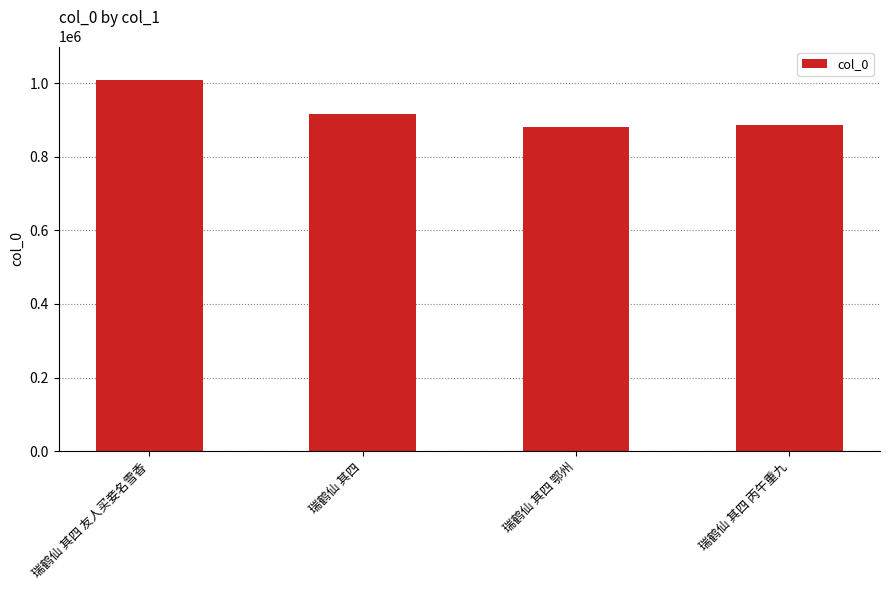

What is the difference between the values at 瑞鹤仙 其四 鄂州 and 瑞鹤仙 其四 丙午重九?

5507